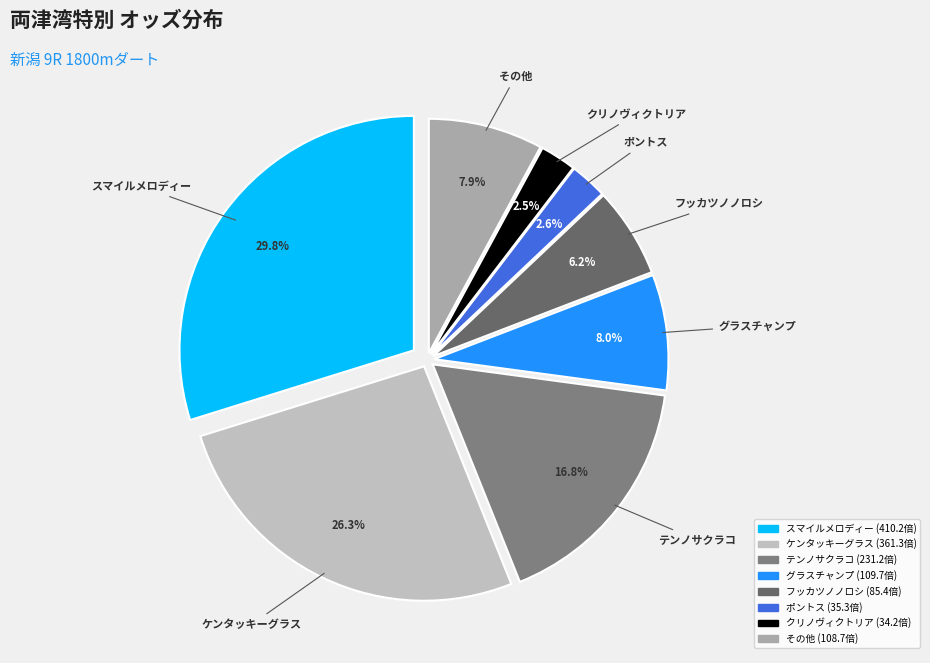

Do ドゥラリュール and ポントス together represent more than half of the pie?

No